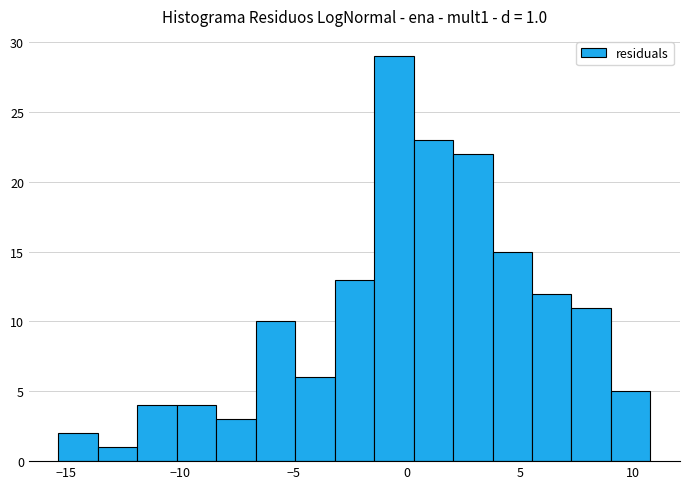

Read against the x-axis, roughly where is the centre of the tallest bar?

-0.5